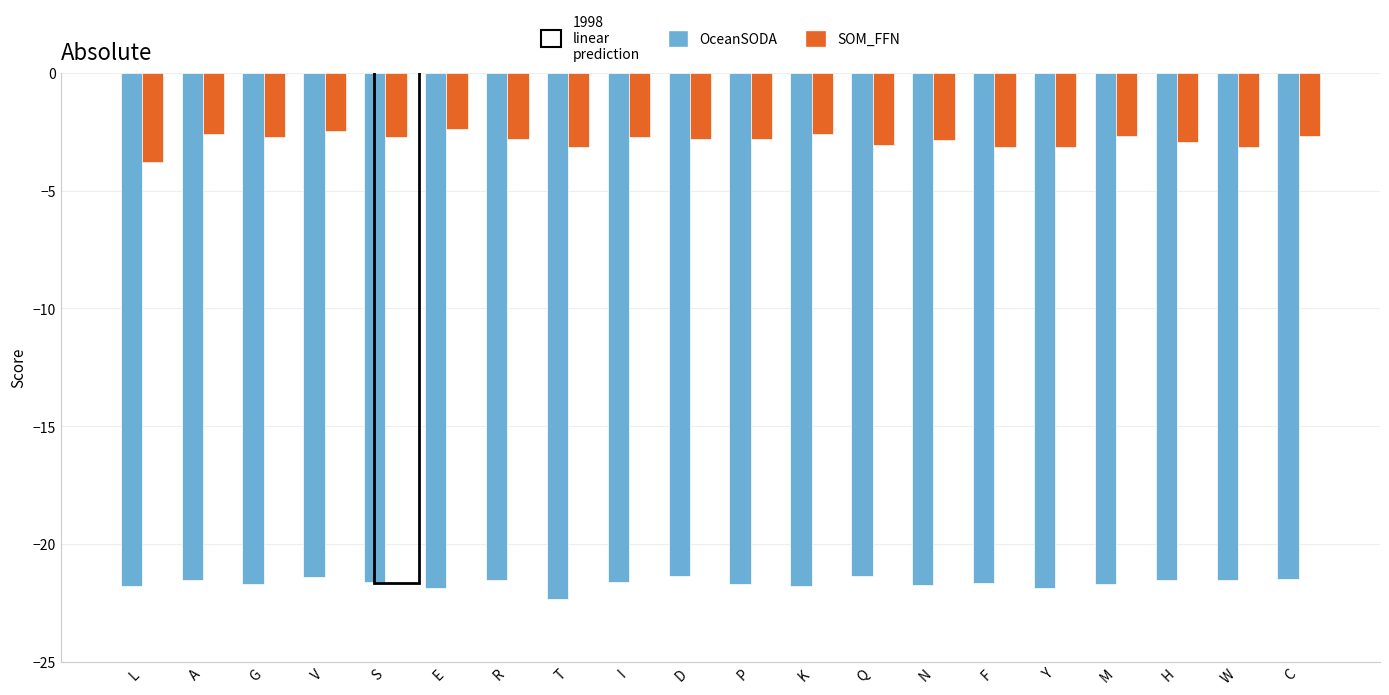

What is the maximum value shown in the chart?

-2.4